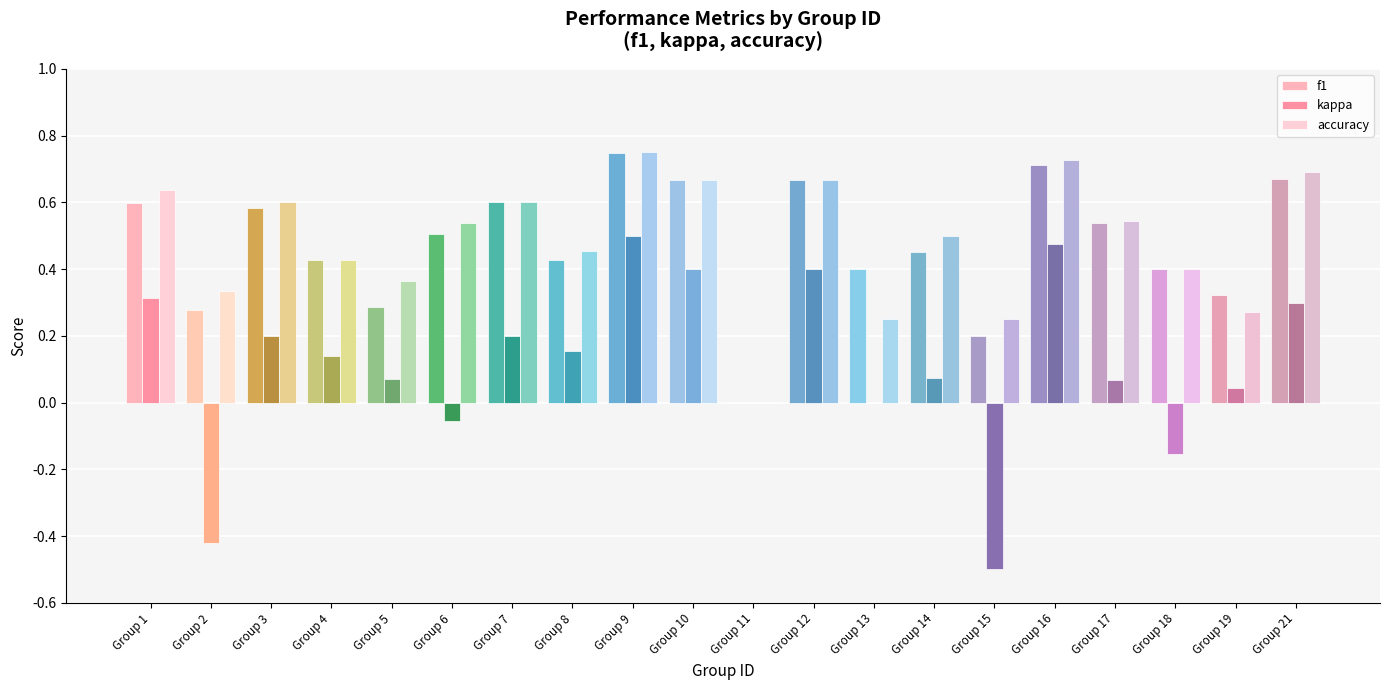

What is the highest value of the accuracy series?

0.8